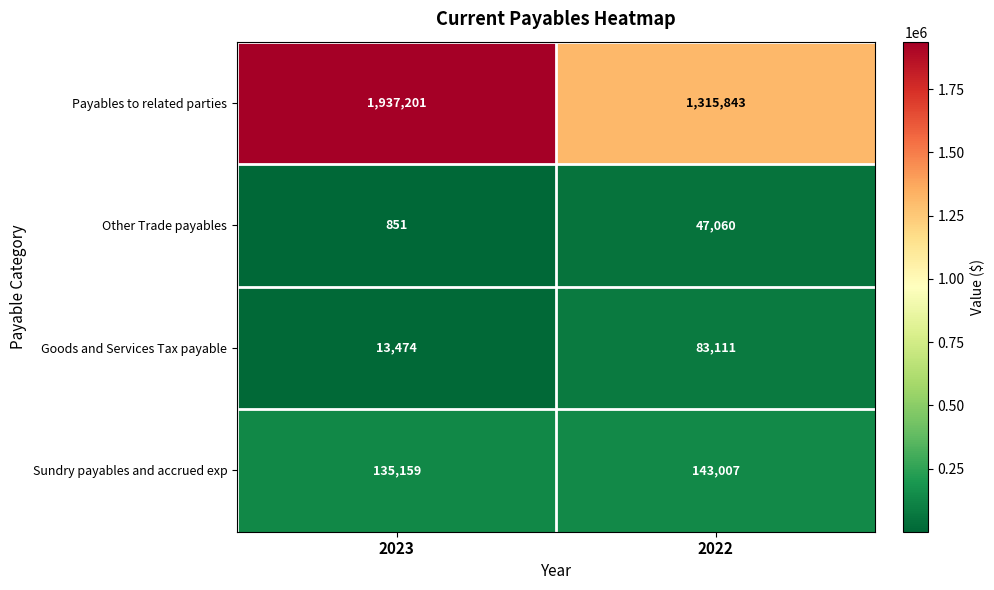

Which series changed the most between 2023 and 2022?

Payables to related parties